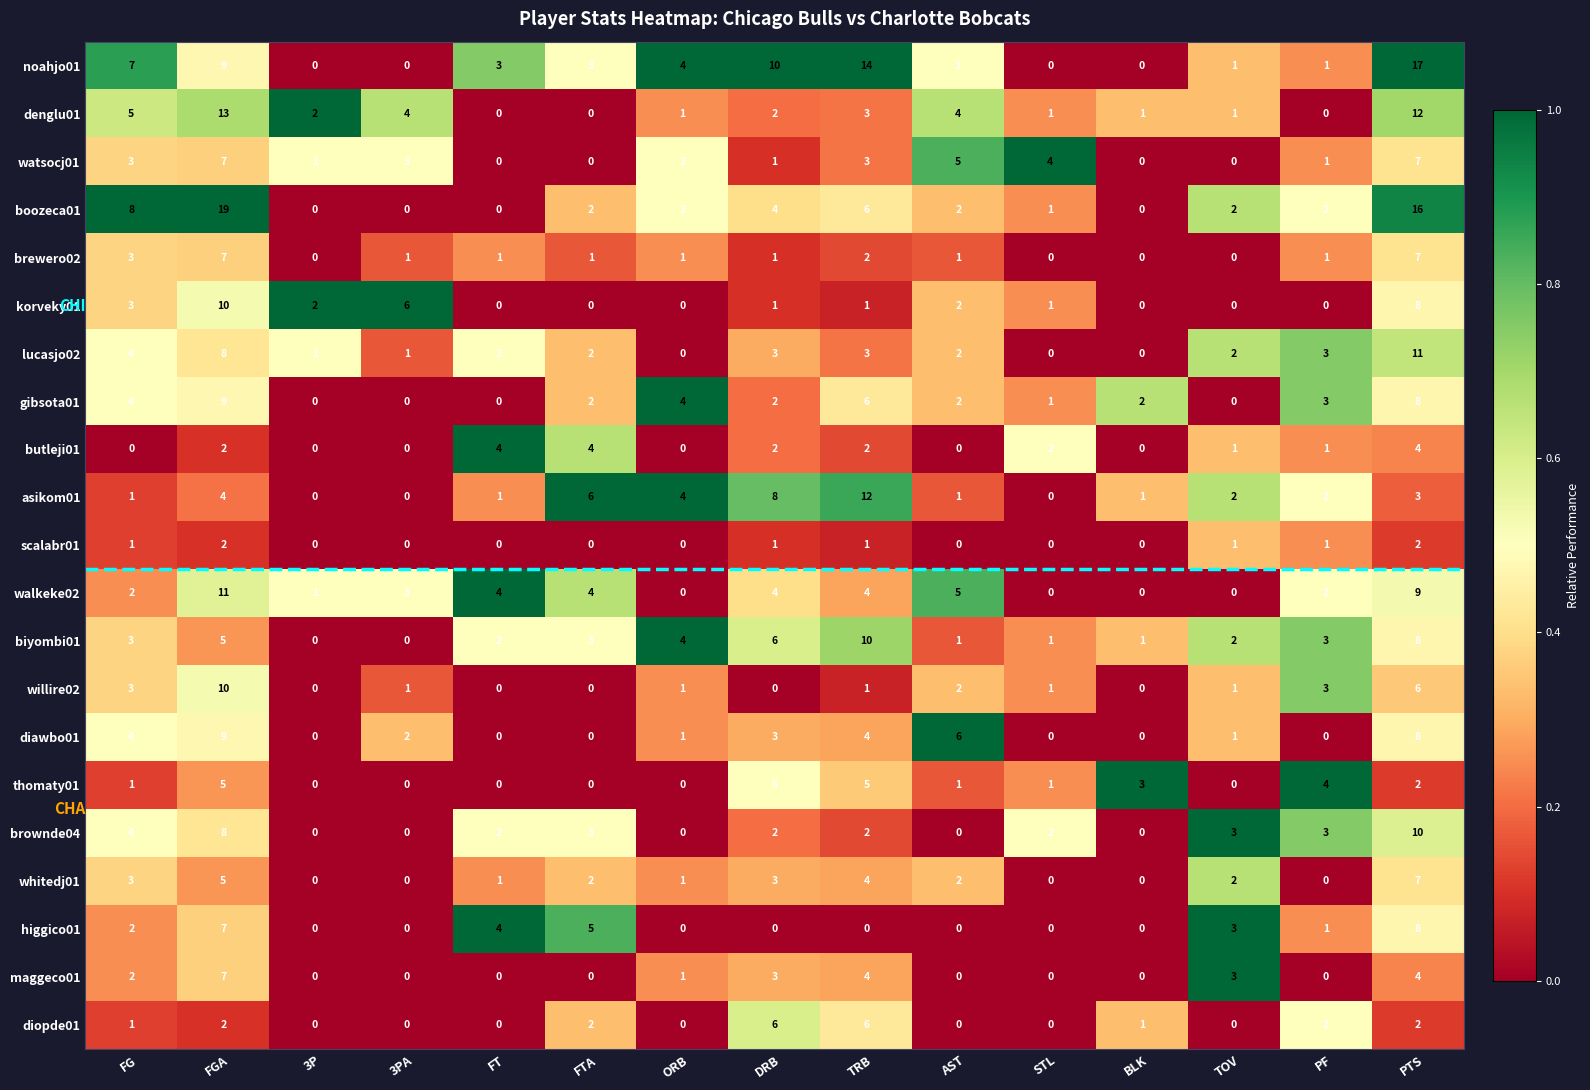

What is the difference between the highest and lowest values at FG?

8